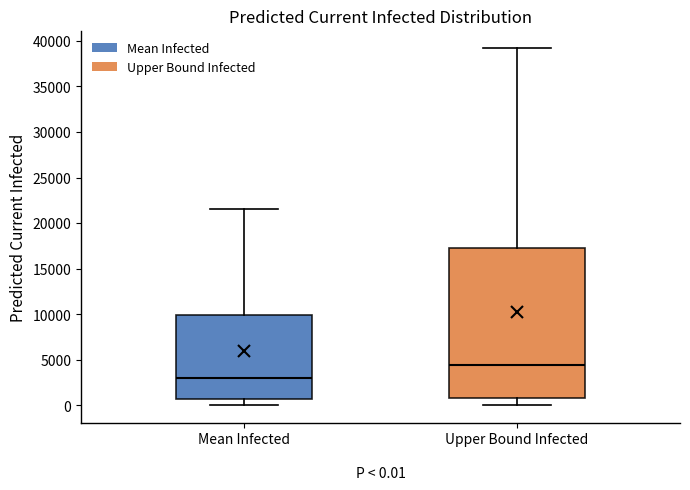

Which box is the tallest, from its lower edge to its upper edge?

Upper Bound Infected